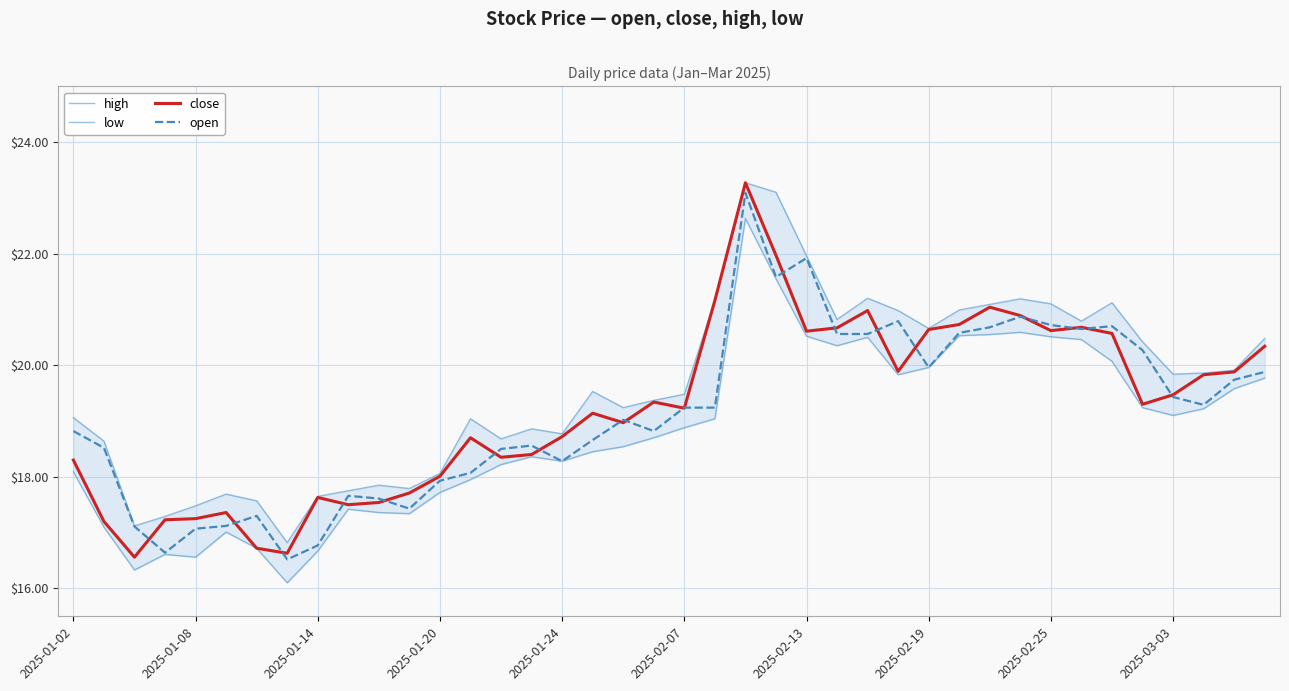

What is the value of the low point at the 4th from the left?

16.6